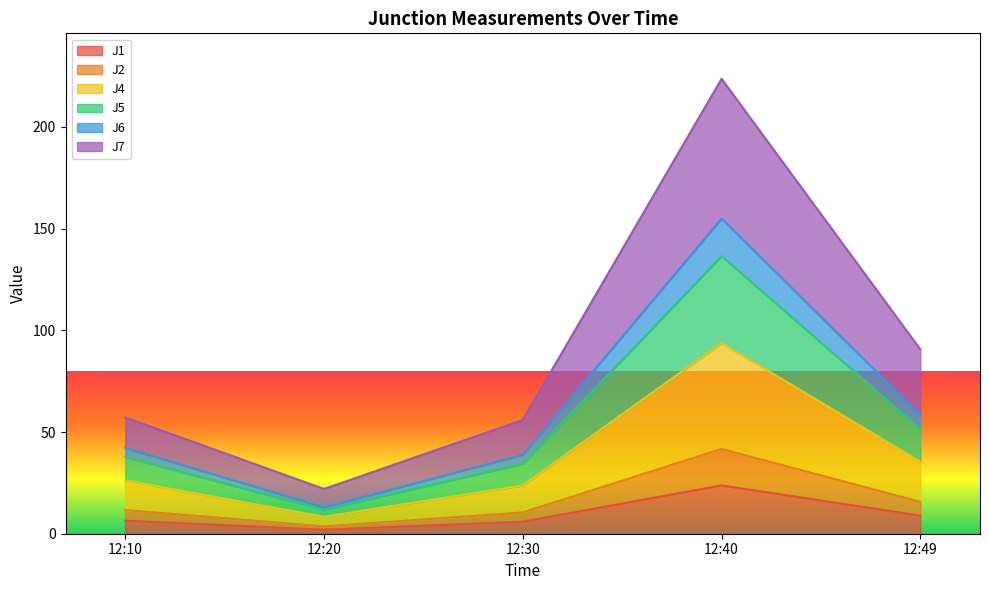

How many lines are shown in the chart?

6